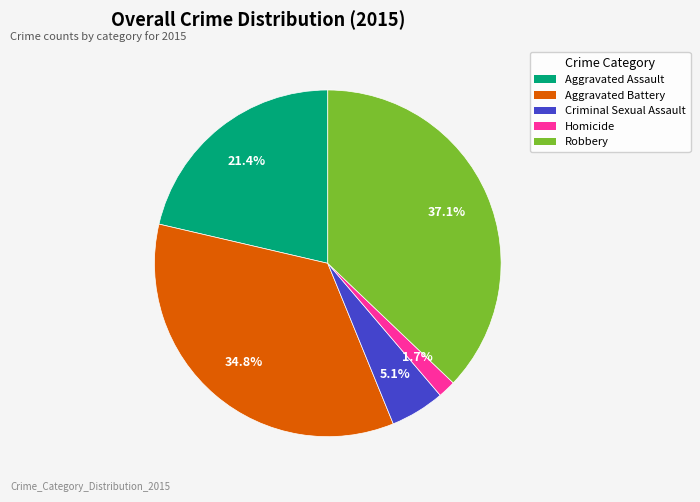

Rank the categories by value from lowest to highest.

Homicide, Criminal Sexual Assault, Aggravated Assault, Aggravated Battery, Robbery